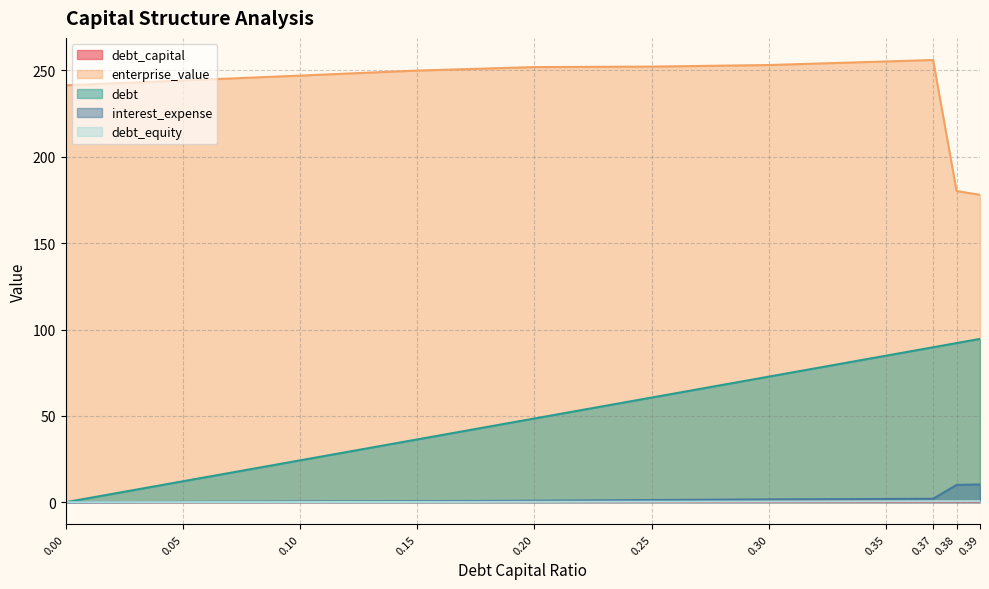

How many values in the debt_capital series exceed 0?

10